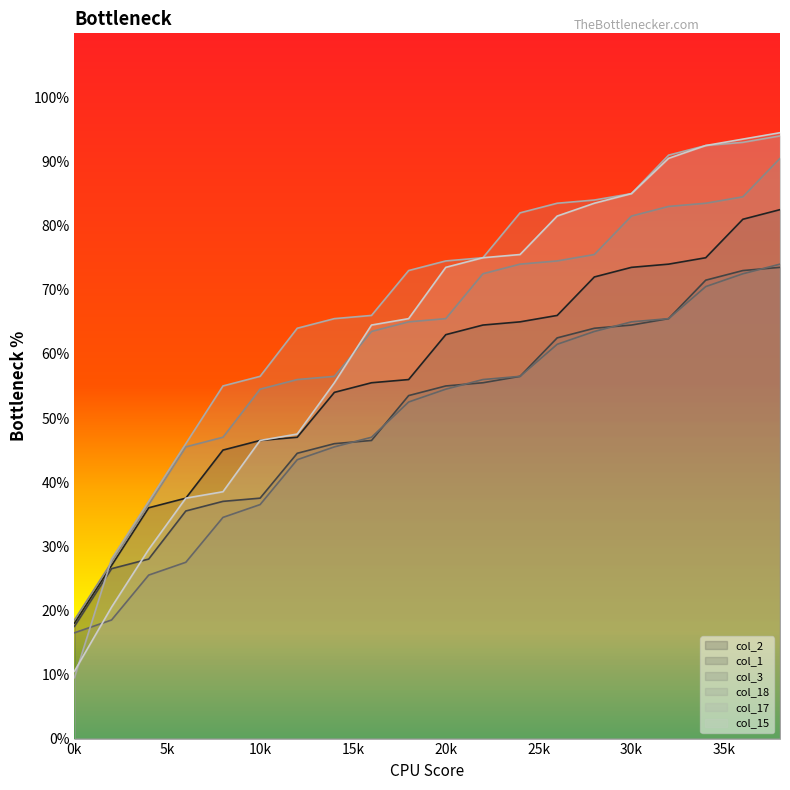

At which category is the sum across all series the highest?

38